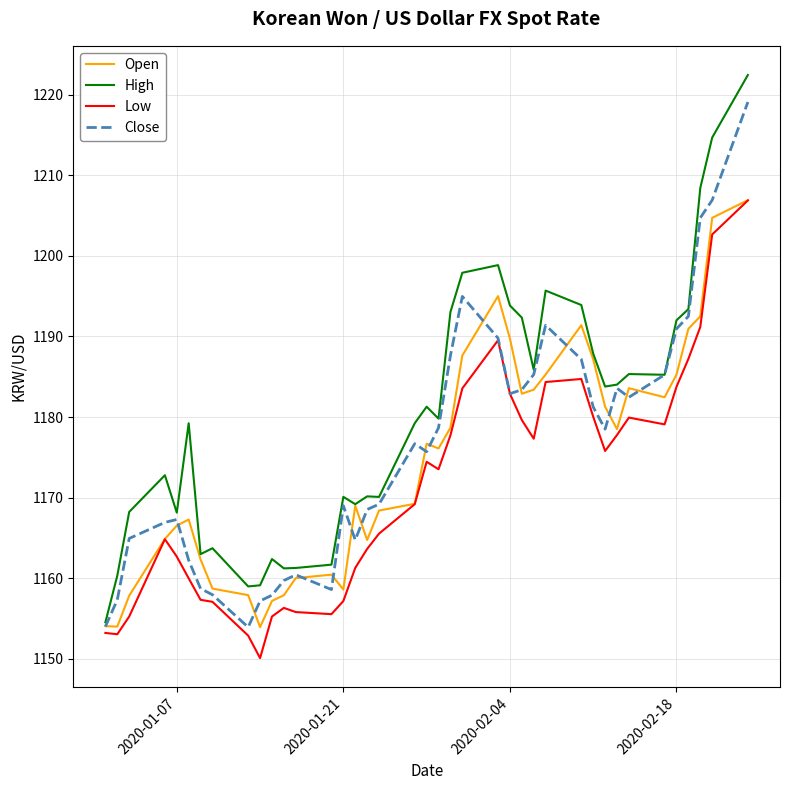

What is the minimum value for Low?

1150.1